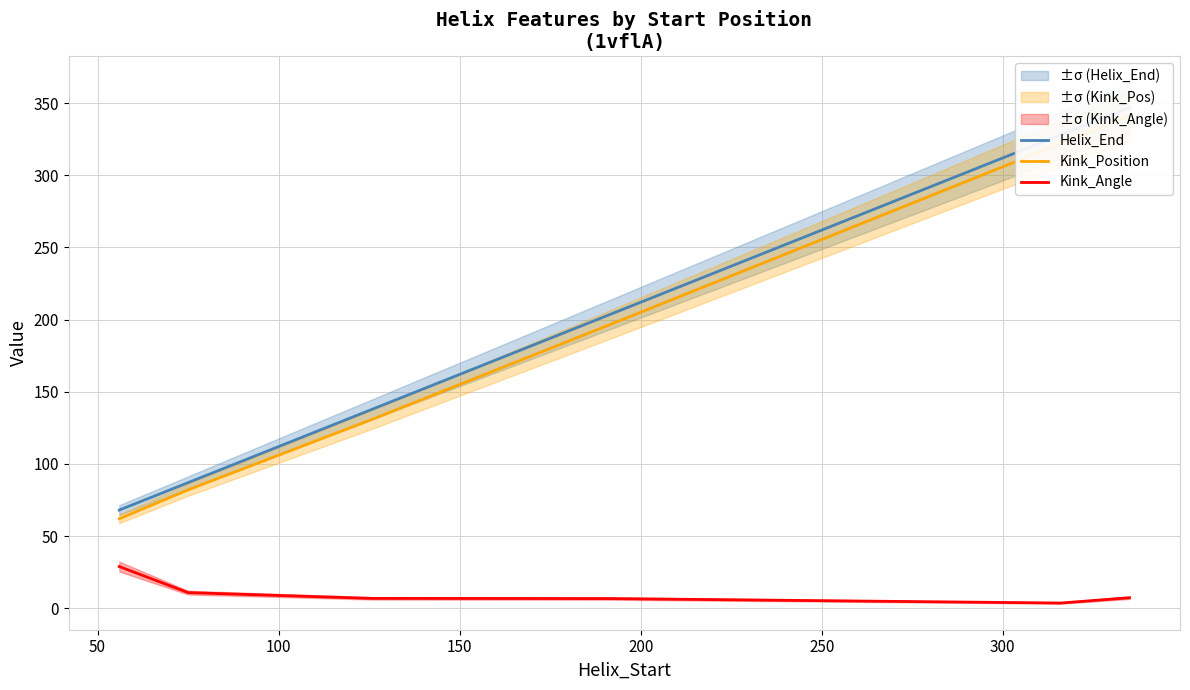

What is the maximum value for Kink_Angle?

28.9